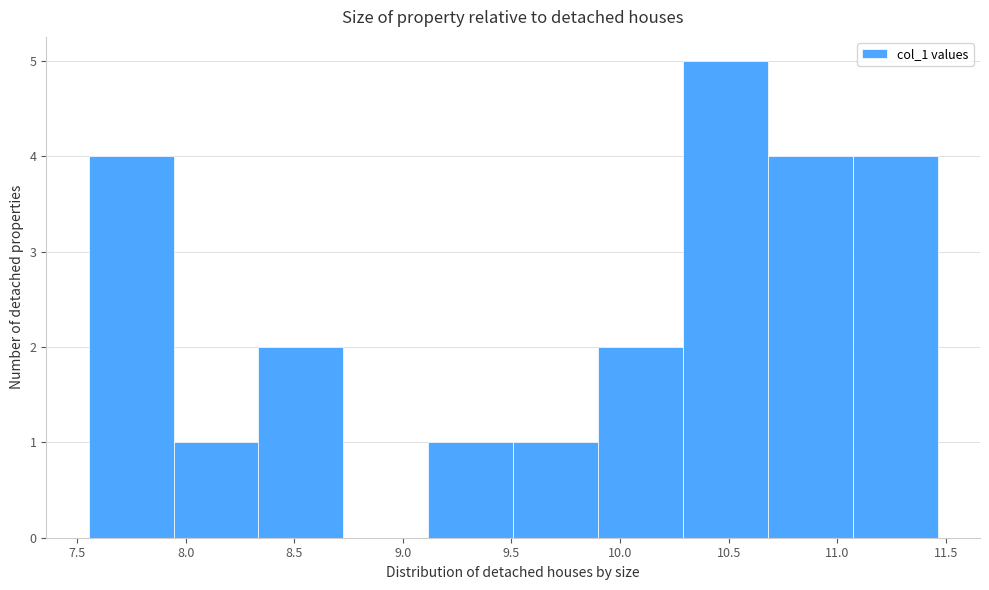

Which range on the x-axis has the tallest bar?

10.30 to 10.70